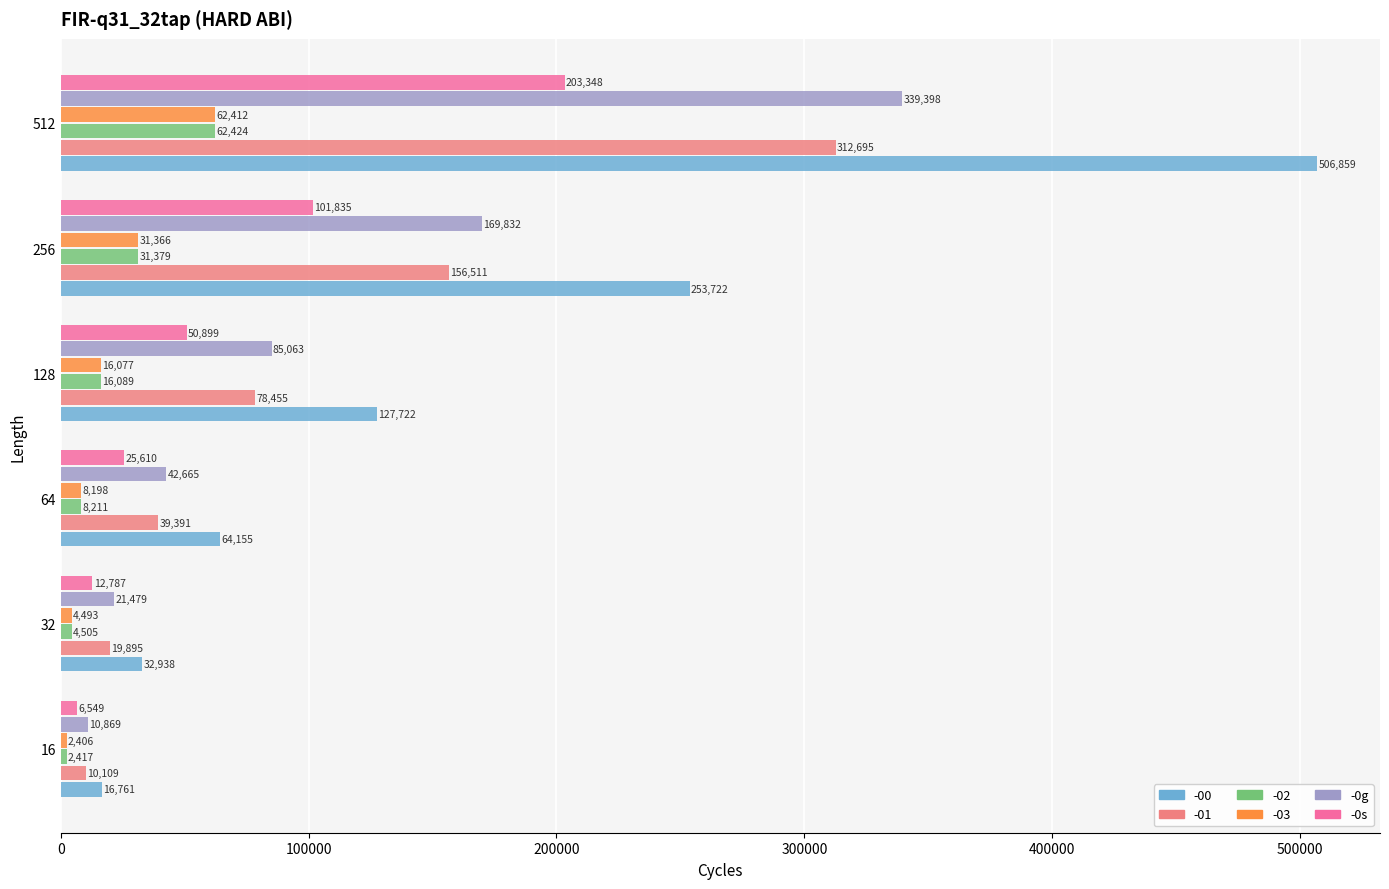

Between 16 and 256, which series saw the biggest shift?

-00